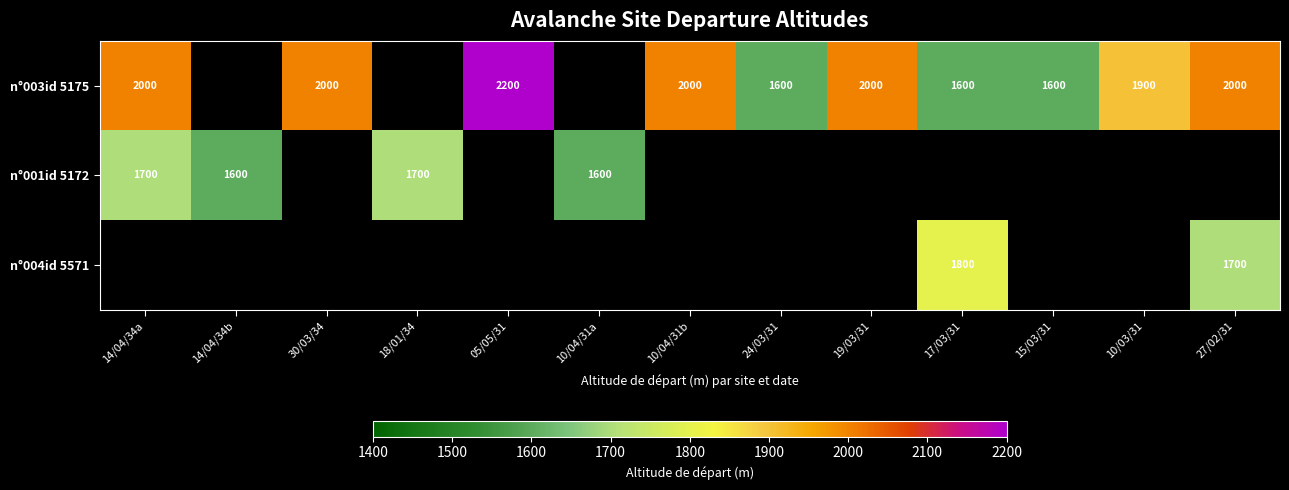

At which category does the chart reach its minimum across all series?

24/03/31